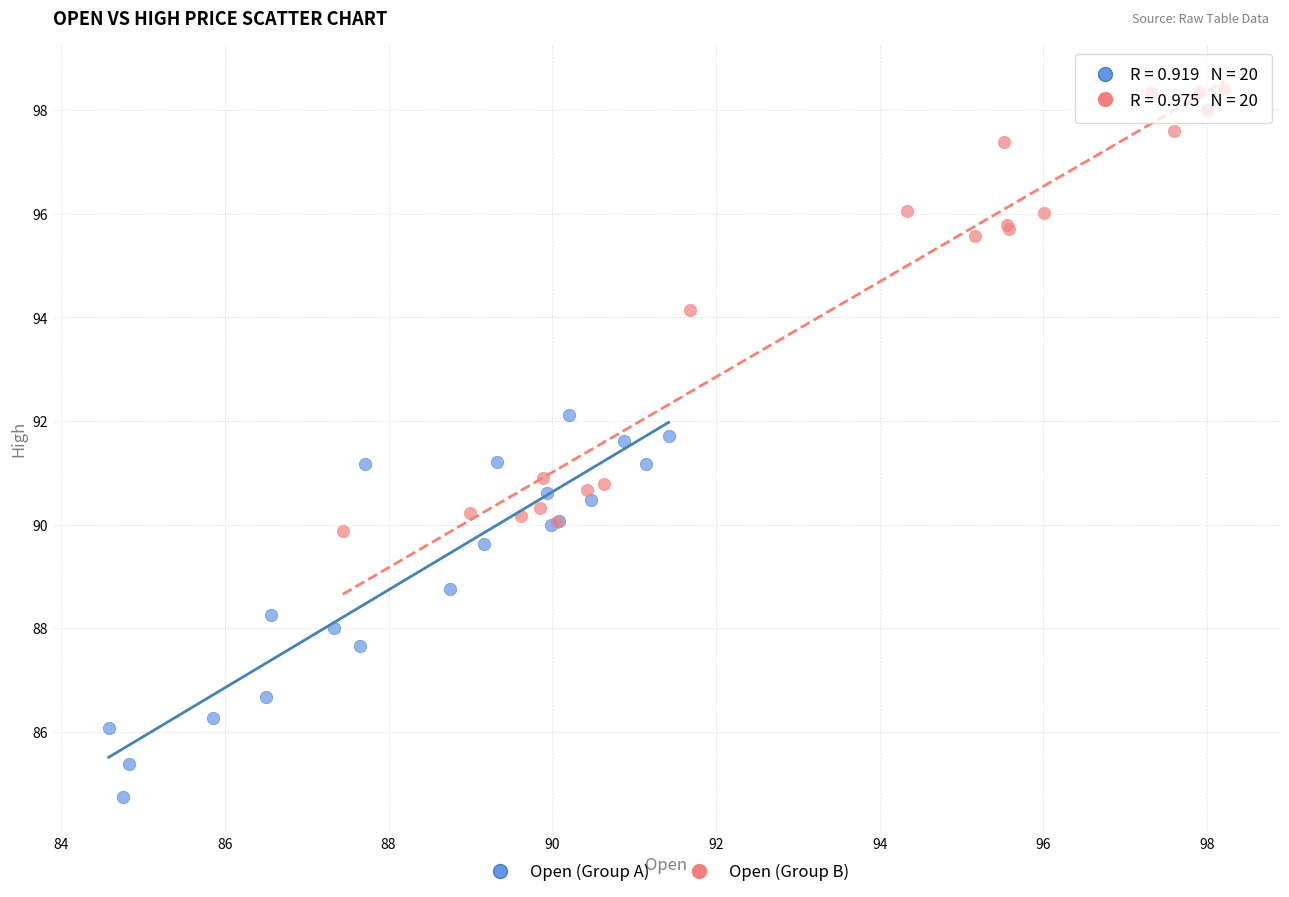

Which series contains the lowest Y value?

Open (Group A)